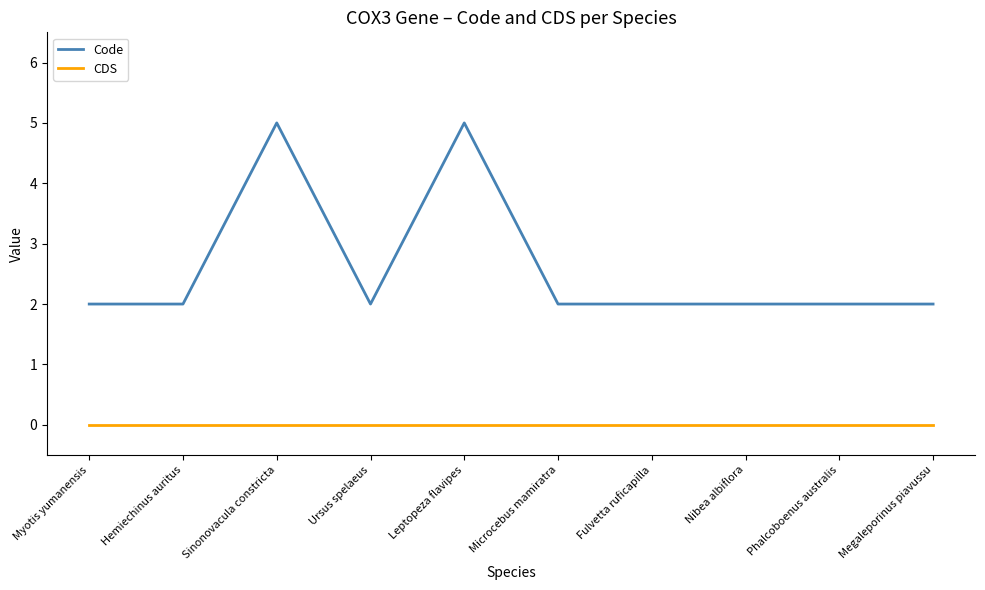

Reading left to right, what are all the values shown in this chart?

Code: Myotis yumanensis=2	Hemiechinus auritus=2	Sinonovacula constricta=5	Ursus spelaeus=2	Leptopeza flavipes=5	Microcebus mamiratra=2	Fulvetta ruficapilla=2	Nibea albiflora=2	Phalcoboenus australis=2	Megaleporinus piavussu=2
CDS: Myotis yumanensis=0	Hemiechinus auritus=0	Sinonovacula constricta=0	Ursus spelaeus=0	Leptopeza flavipes=0	Microcebus mamiratra=0	Fulvetta ruficapilla=0	Nibea albiflora=0	Phalcoboenus australis=0	Megaleporinus piavussu=0